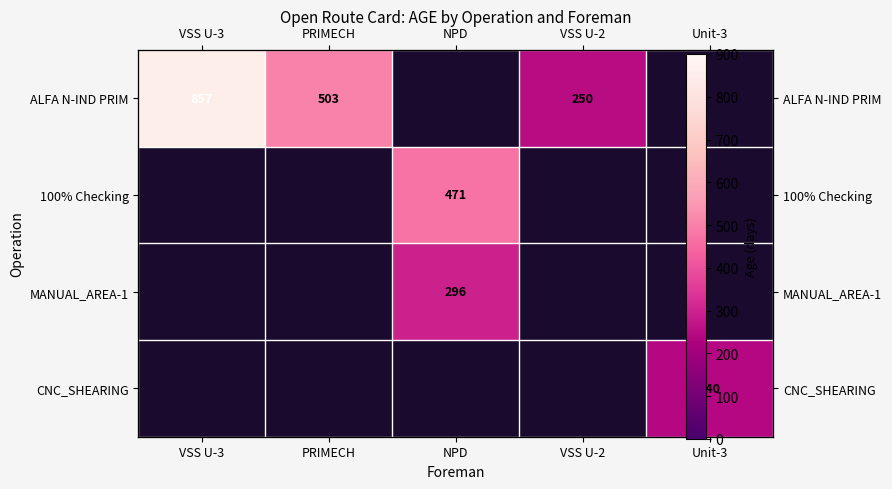

What is the greatest value displayed?

857.0